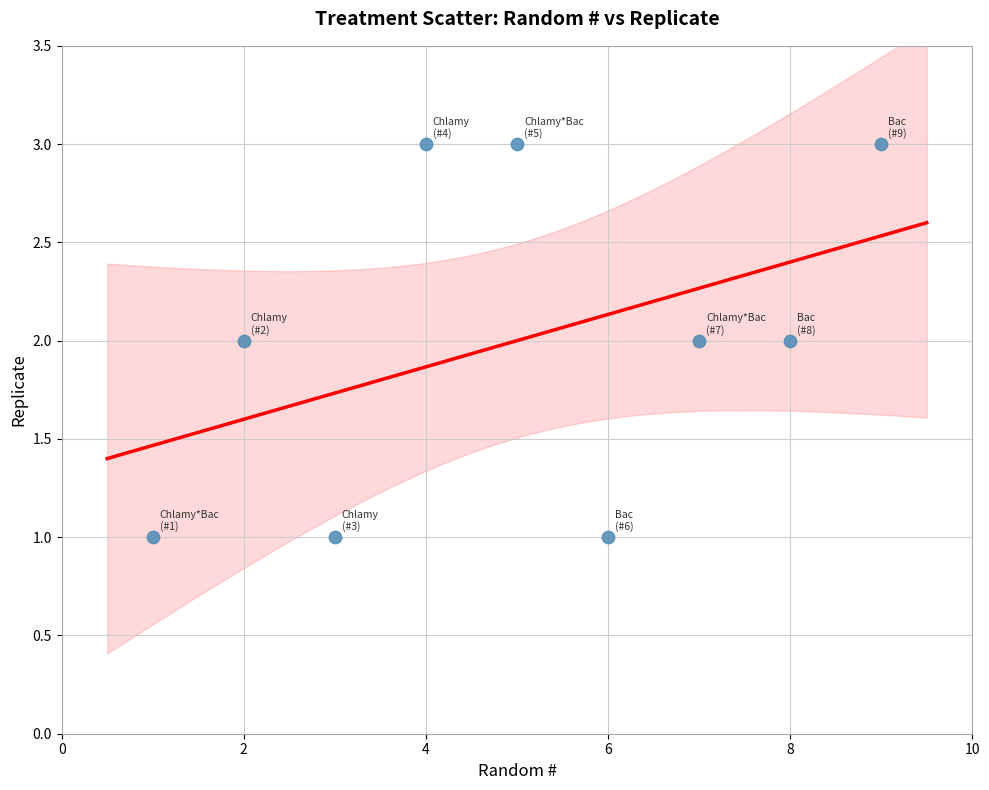

What is the range of X values (max minus min)?

8